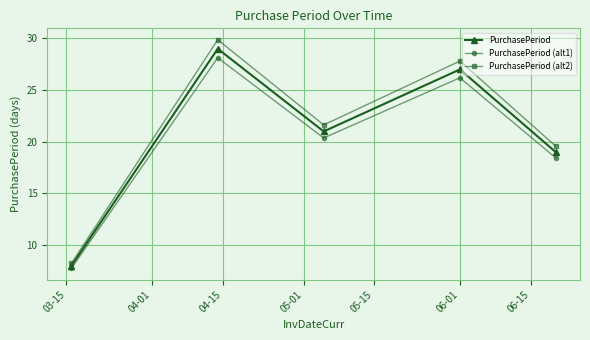

Which series has the largest range (max minus min)?

PurchasePeriod (alt2)